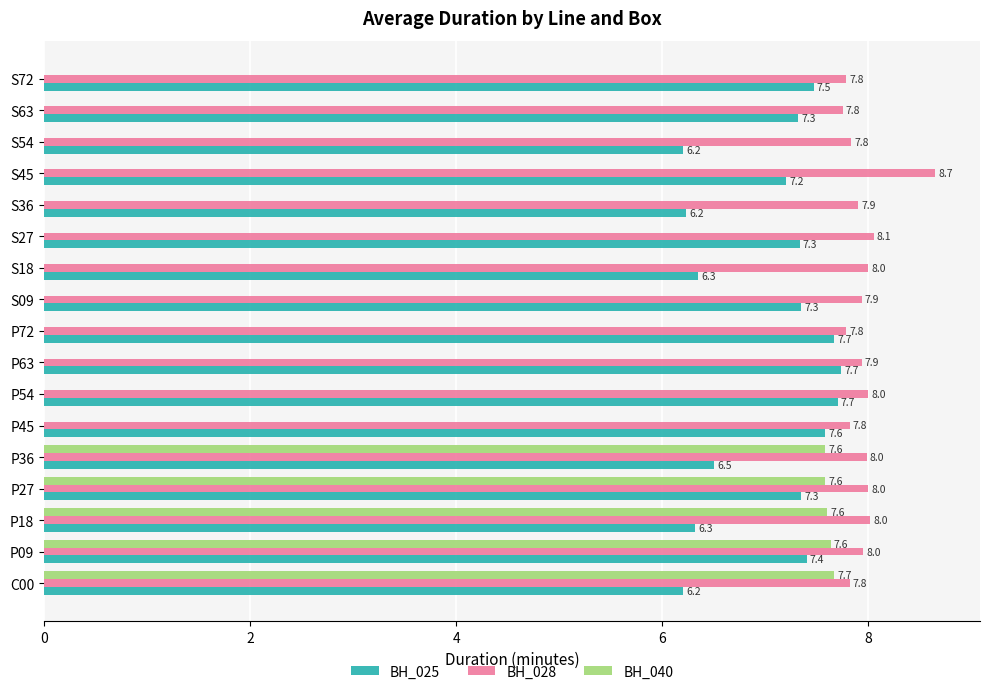

Is the value of BH_040 at S54 greater than the value of BH_028 at P72?

No